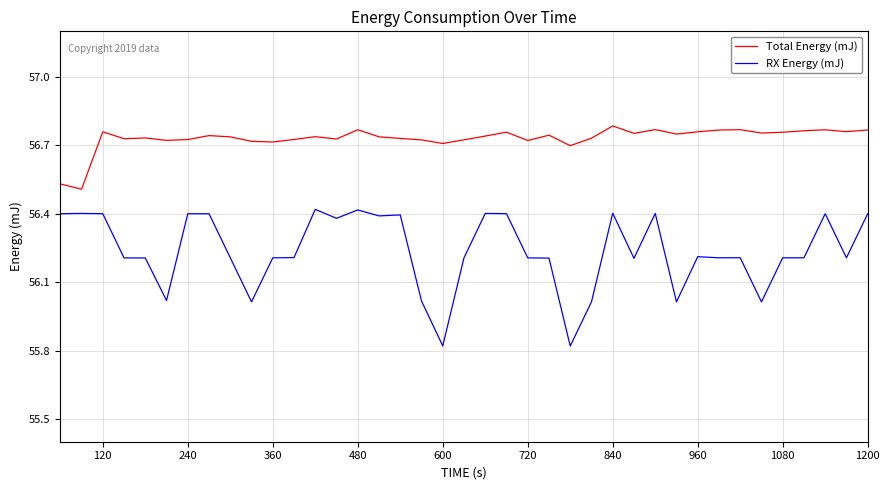

What is the difference between the maximum and minimum values in the RX Energy (mJ) series?

0.6